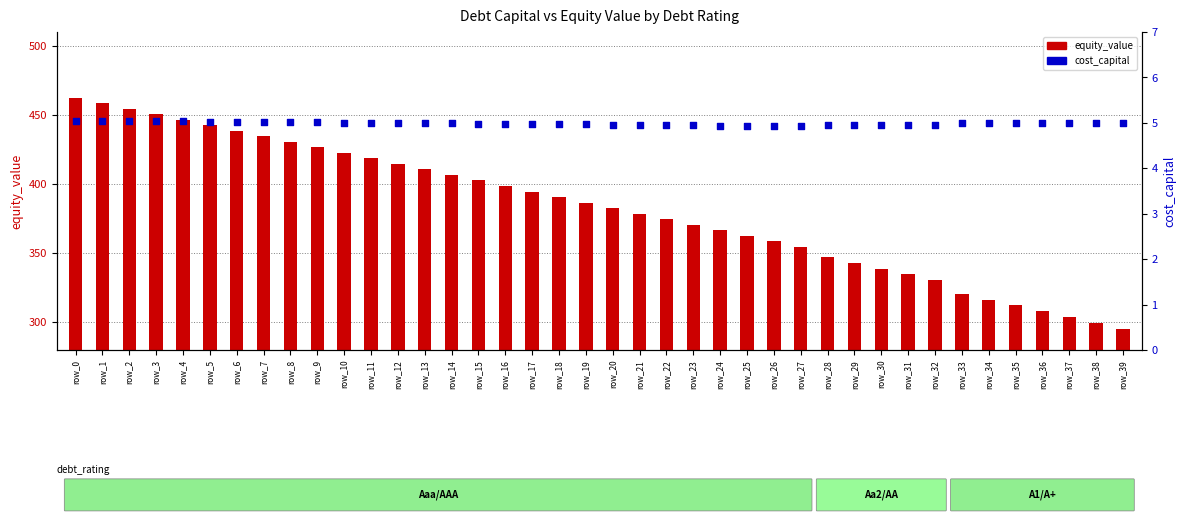

Is the value of cost_capital at row_37 greater than the value of equity_value at row_16?

No